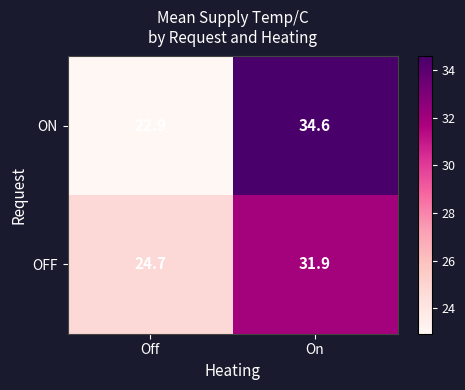

Count the number of data series in this chart.

2